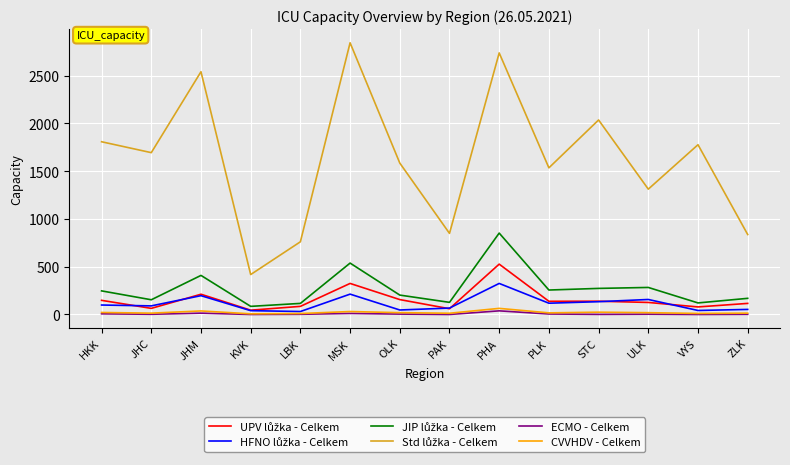

At which category is the sum across all series the highest?

PHA